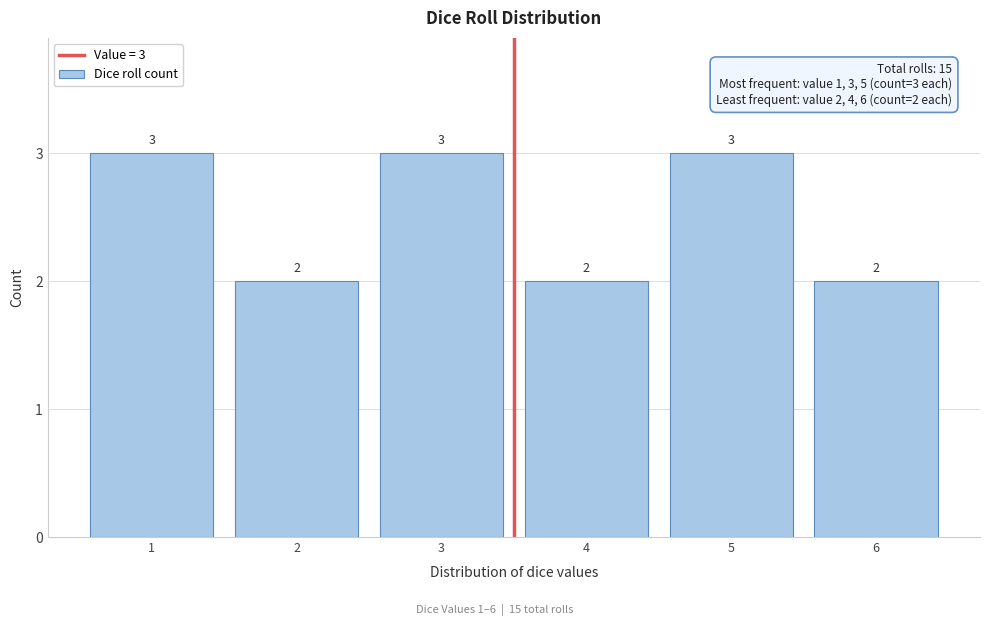

Reading left to right, extract all data points from this chart.

3	2	3	2	3	2